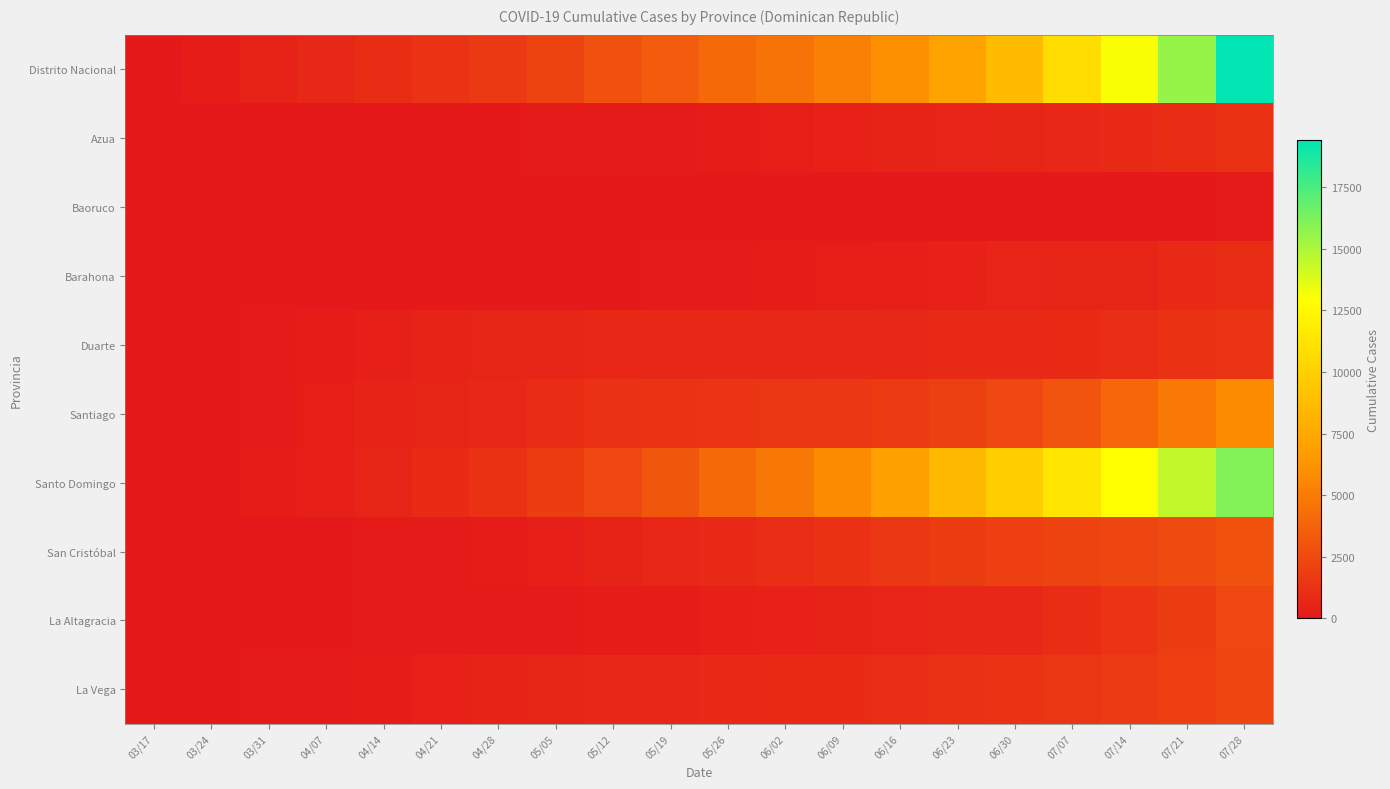

At how many categories does at least one series exceed 12279?

3